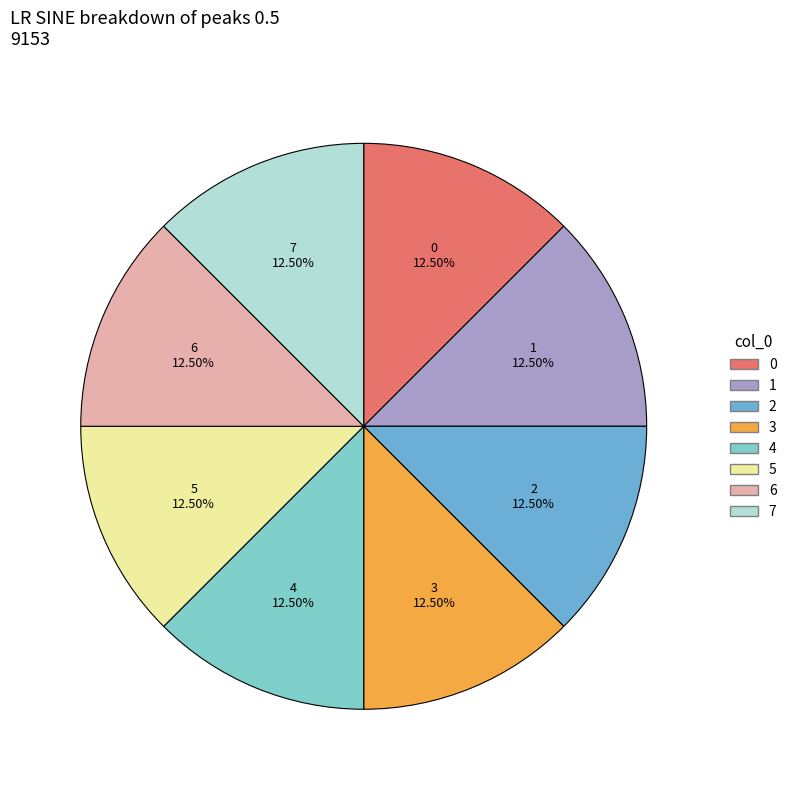

Does any single category account for the majority?

No